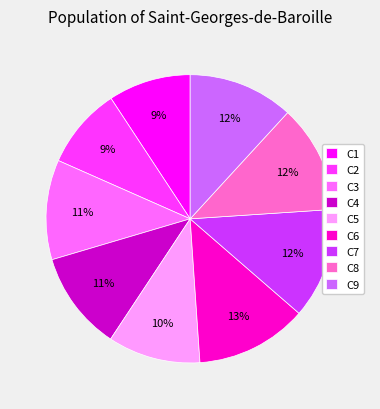

Does C8 account for over 50% of the chart?

No